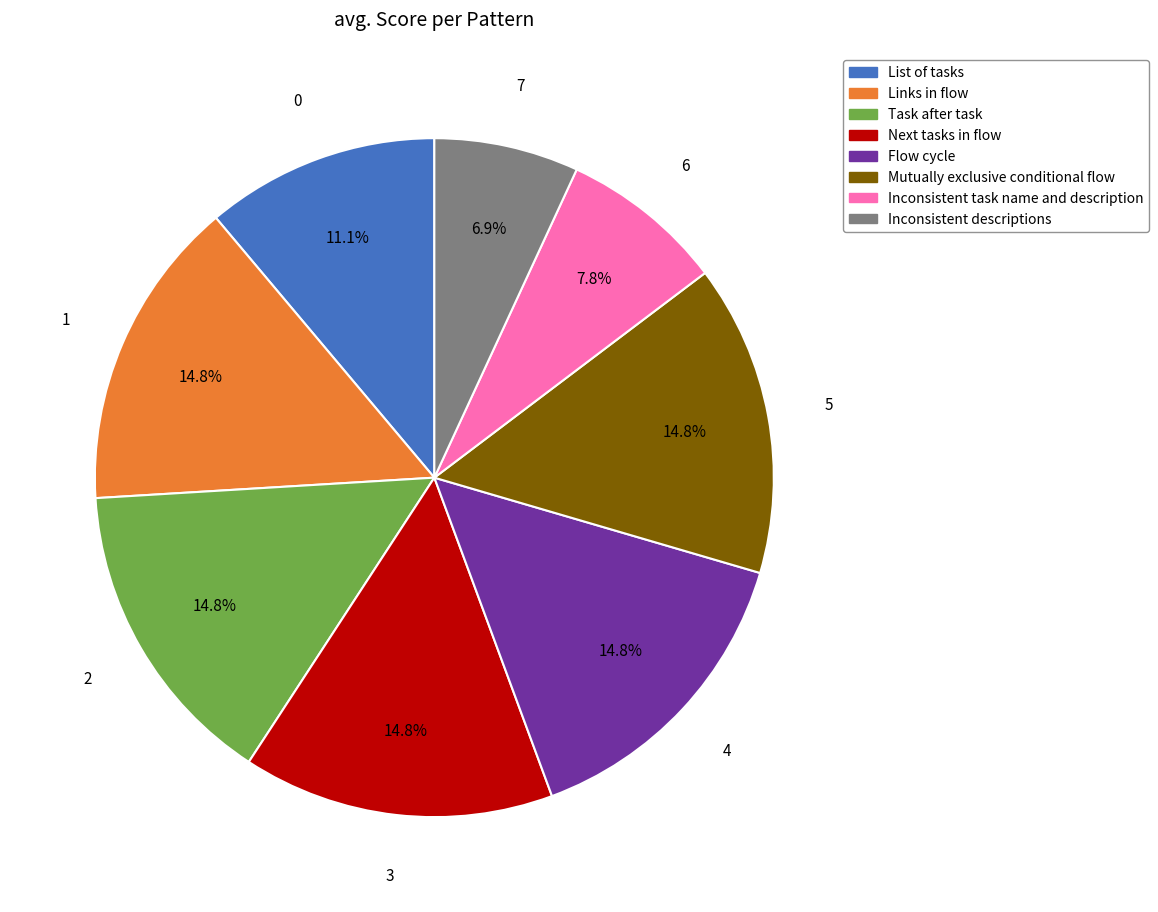

What is the smallest slice in the pie chart?

Inconsistent descriptions